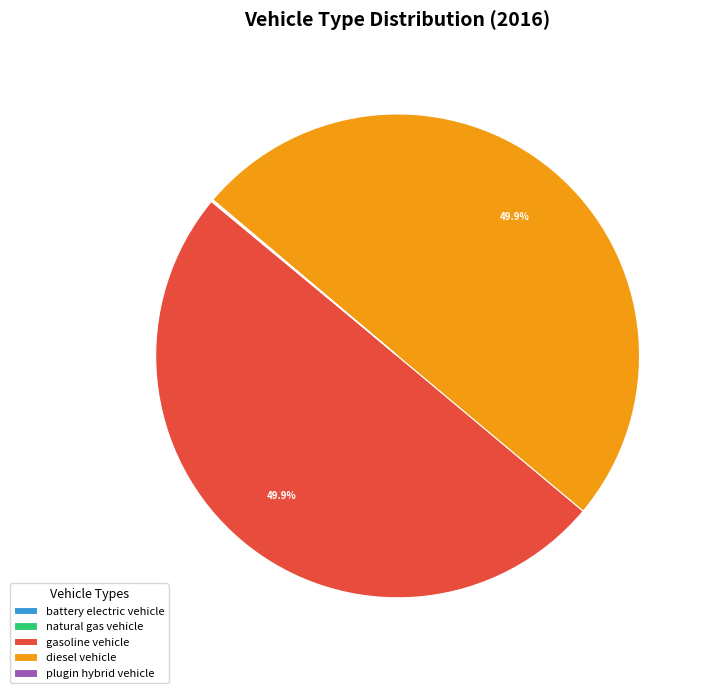

What percentage is NOT represented by diesel vehicle?

50.1%